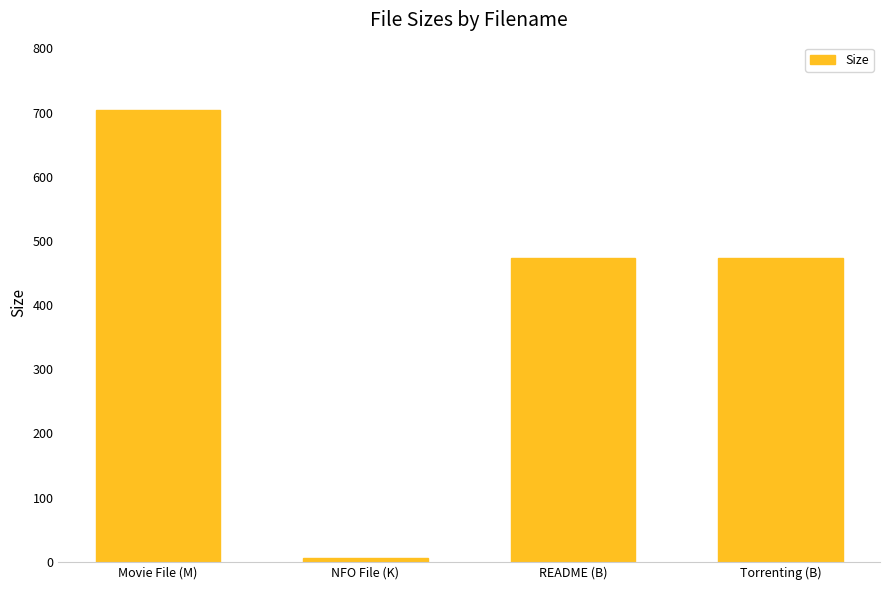

Which label corresponds to the largest value in the chart?

Movie File (M)